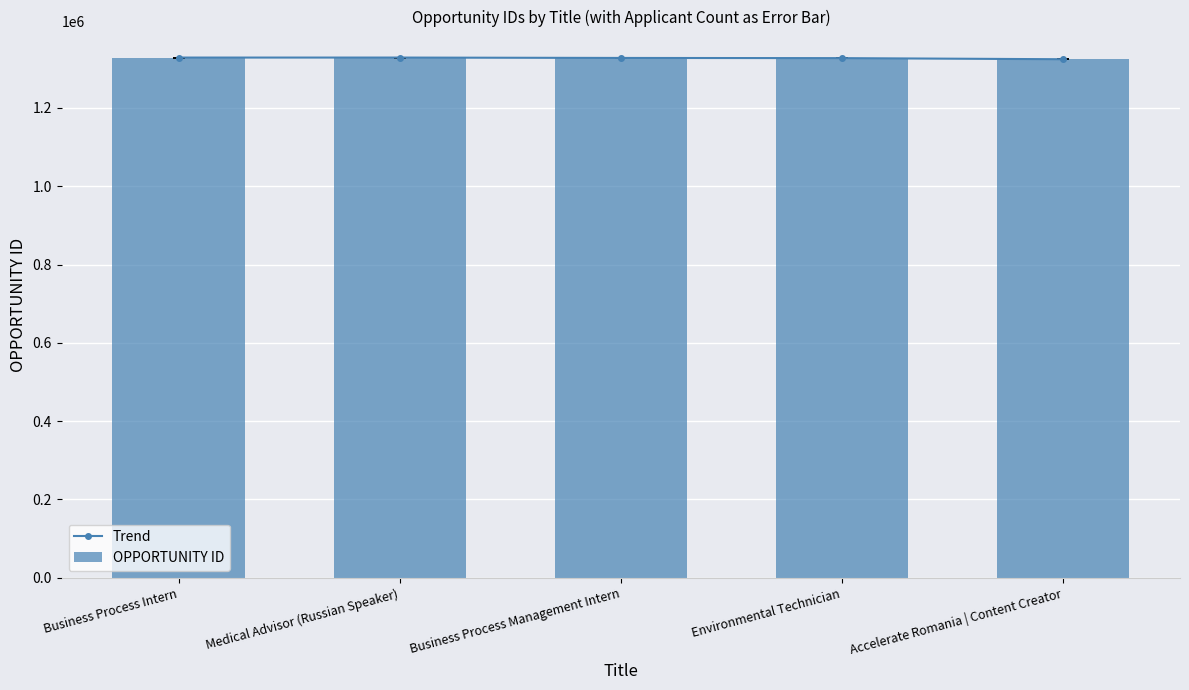

What is the value of the Trend point at the 2nd from the left?

1328685